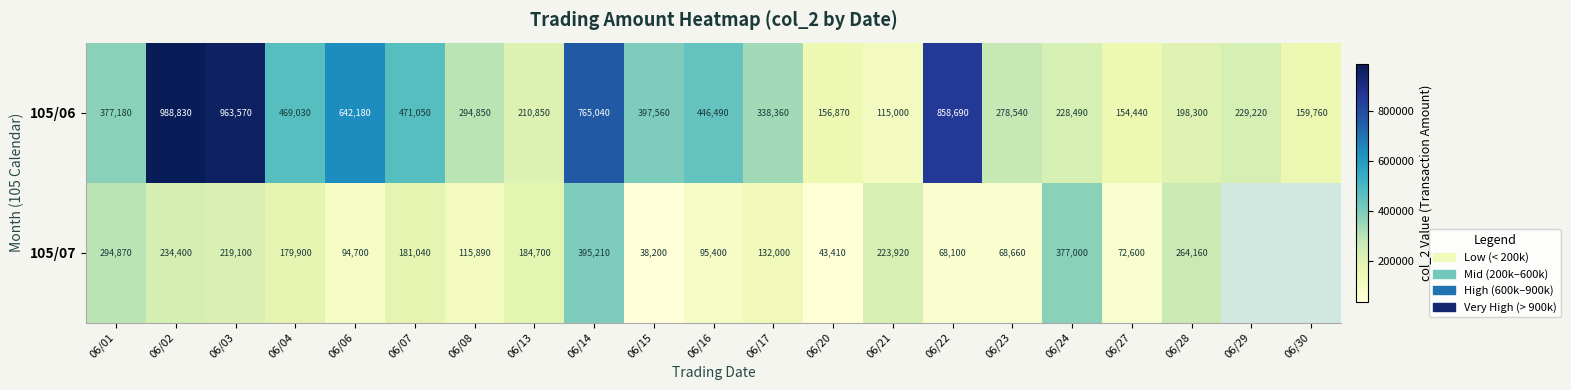

What is the difference between the highest and lowest values at 06/01?

82310